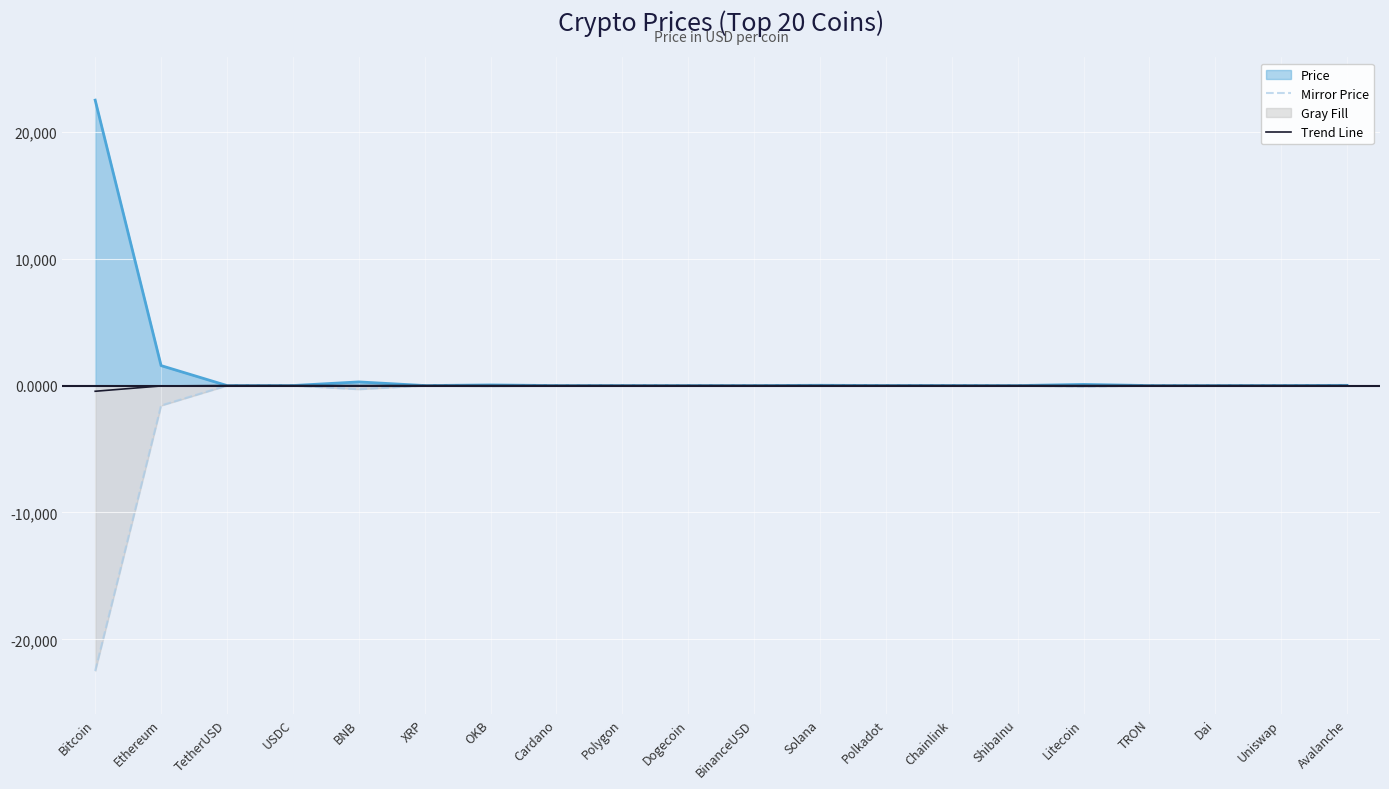

How many interior local peaks does the Trend Line series have?

7